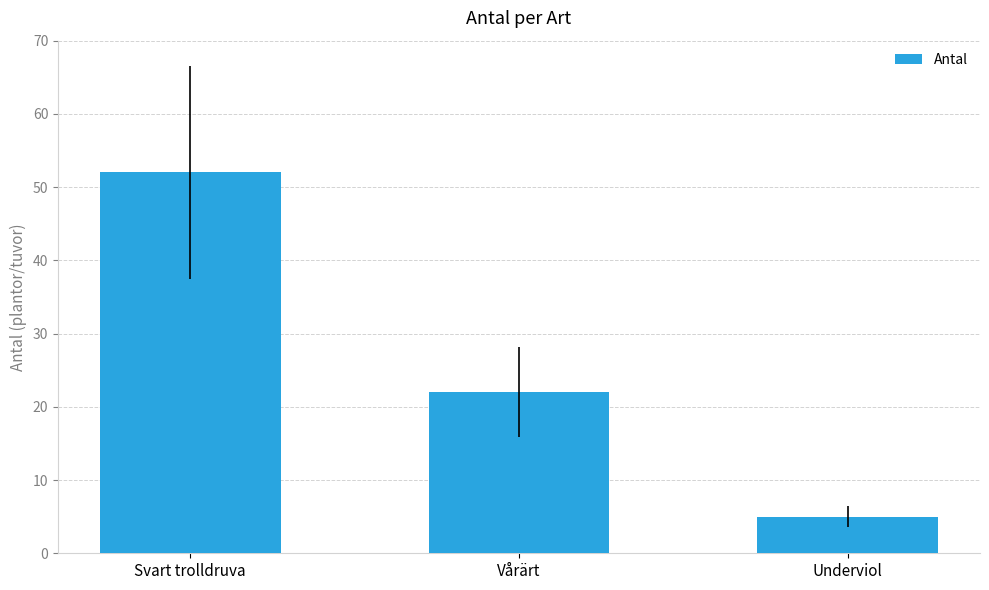

Where does the data first go above 22?

Svart trolldruva